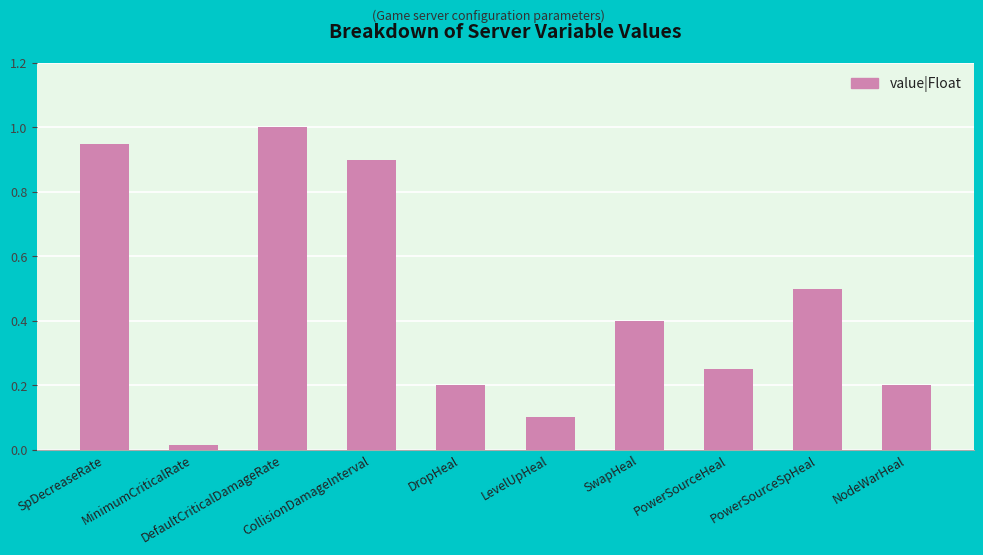

What value does the data have at LevelUpHeal?

0.1